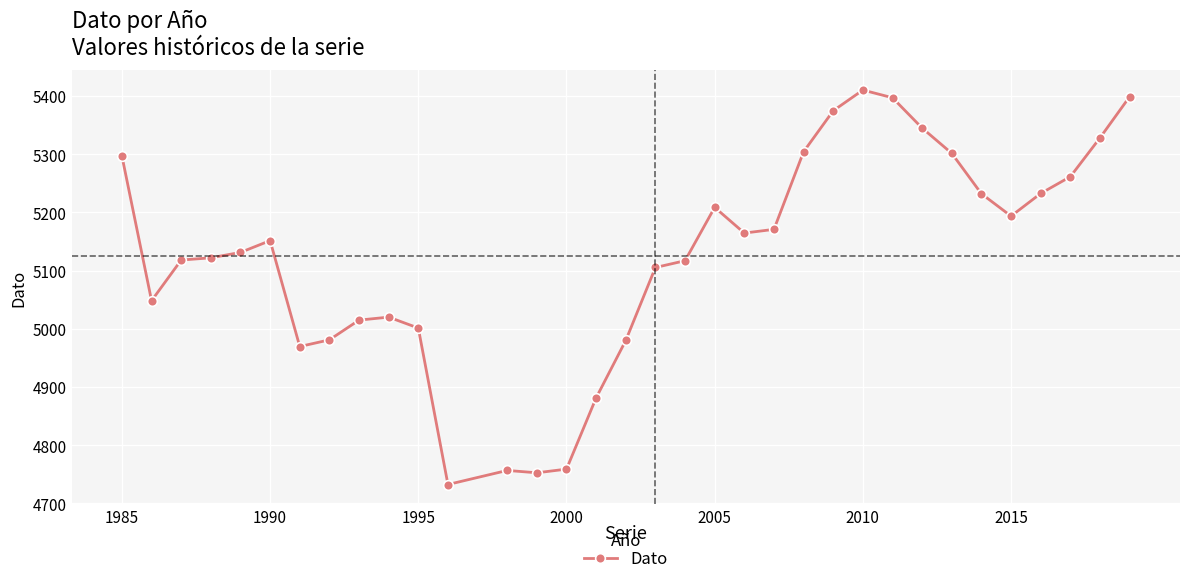

What is the value of the 34th point from the left?

5398.7